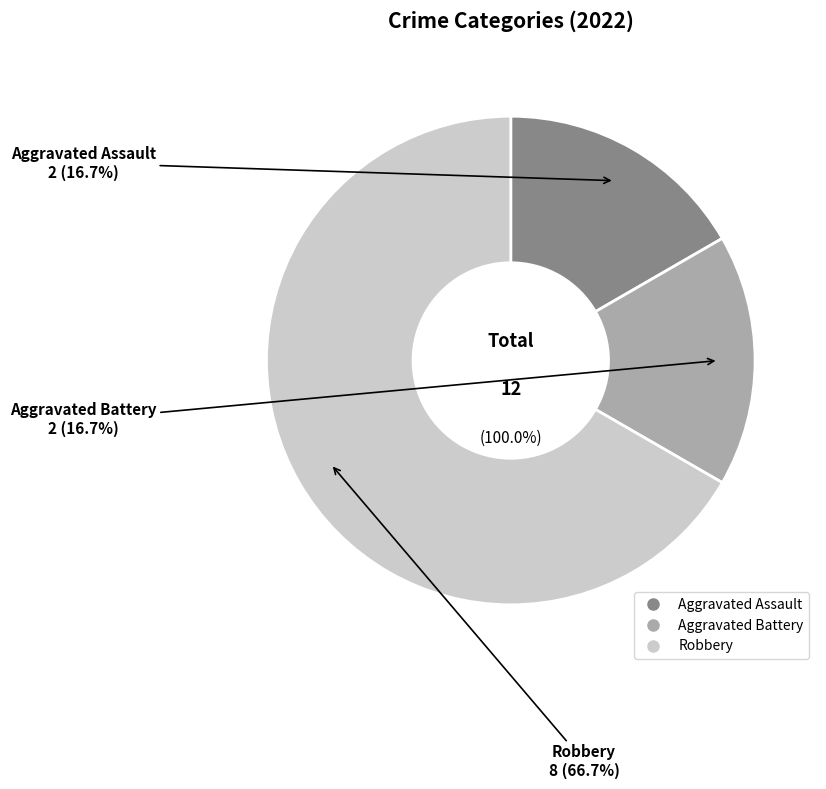

What is the smallest slice in the pie chart?

Aggravated Assault